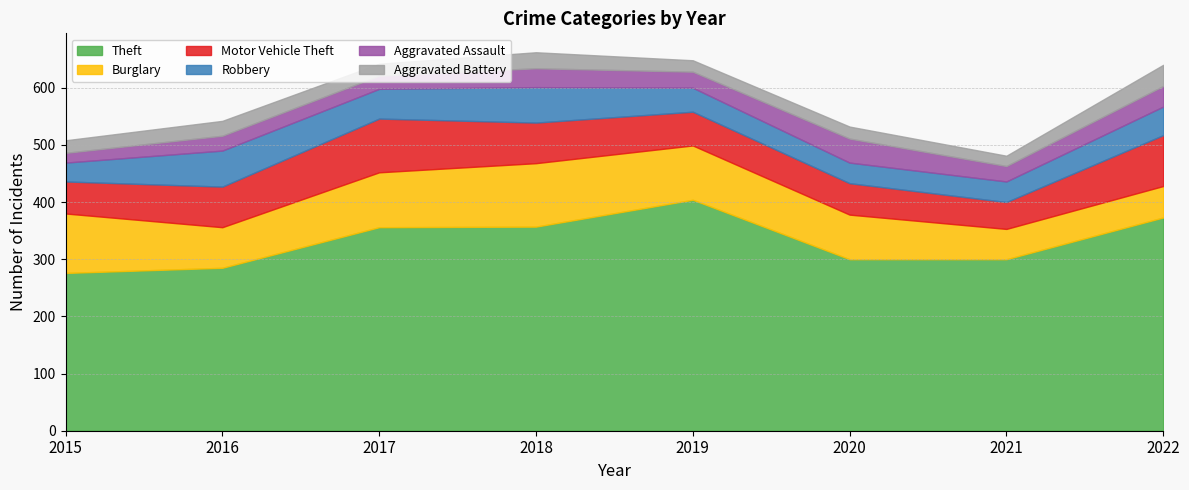

The value of Theft at 2022 is 373. True or false?

True